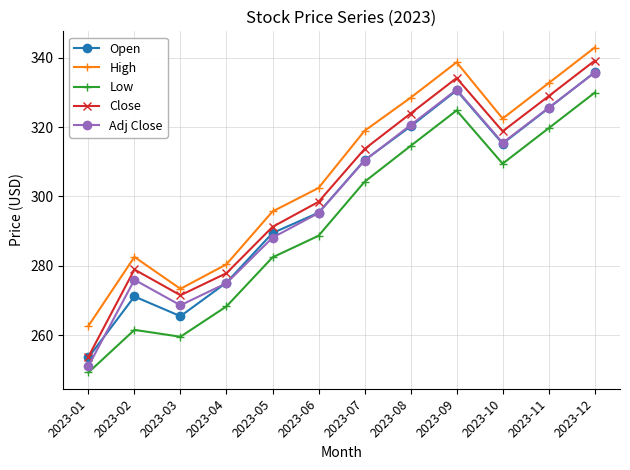

How many data points in Low are less than 304?

6